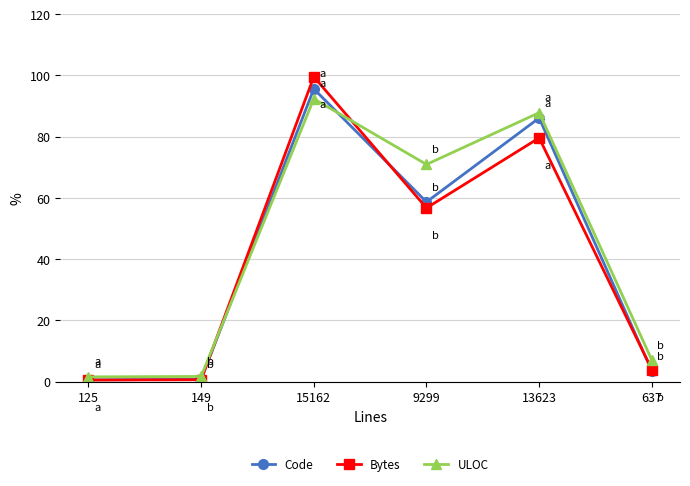

How many data points in Bytes are less than 56?

3